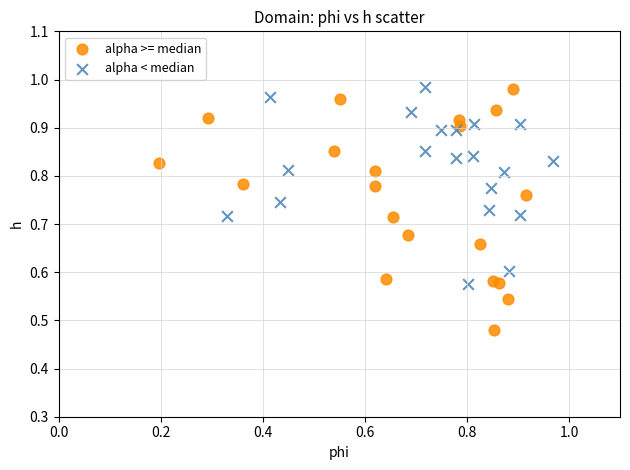

Which series reaches the minimum Y coordinate?

alpha >= median